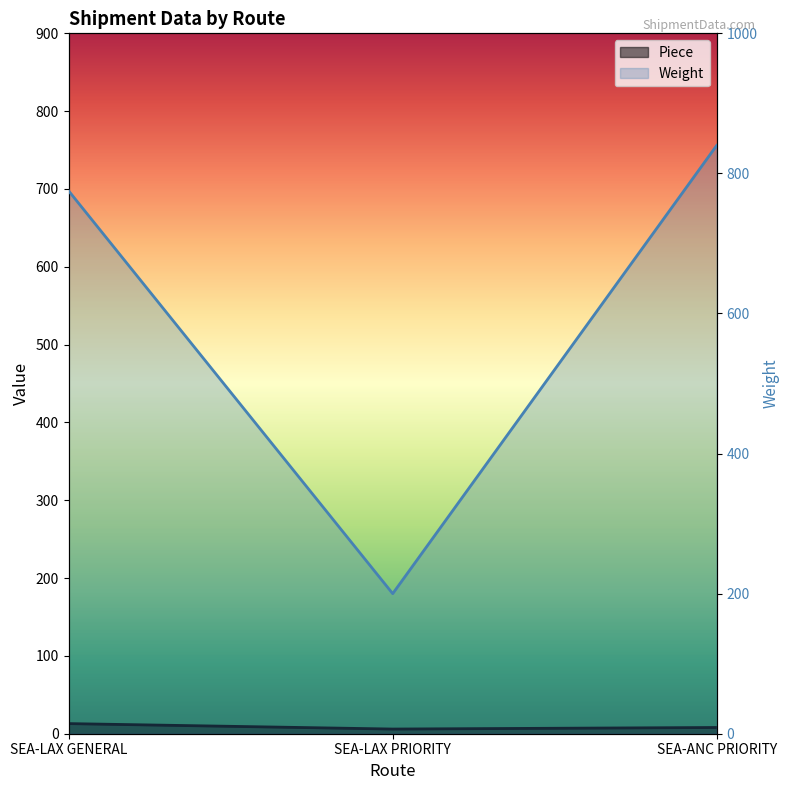

The value of Weight at SEA-LAX PRIORITY is 200. True or false?

True